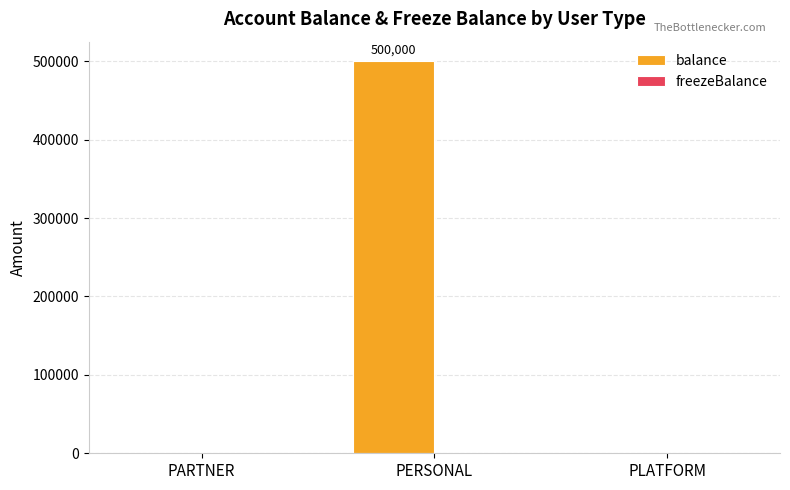

What is the change in value from PARTNER to PERSONAL?

+500000